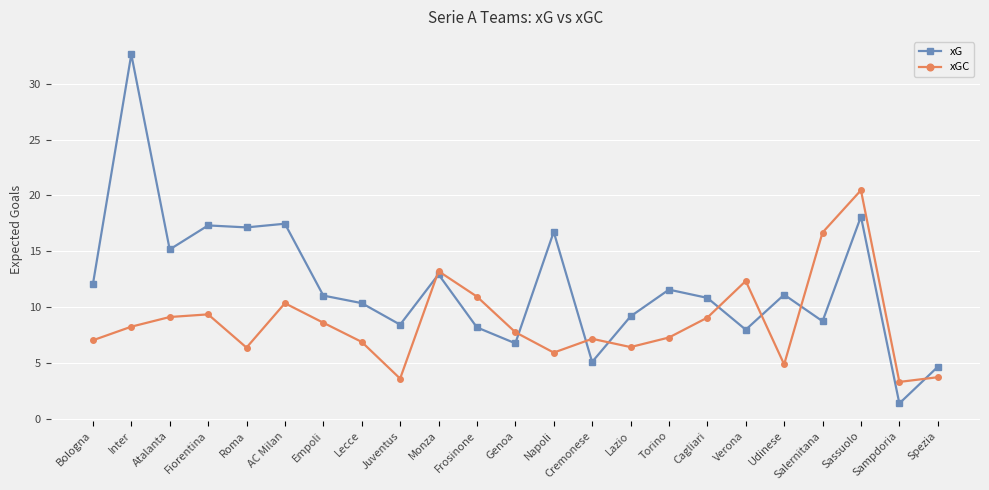

Which series has the widest spread of values?

xG